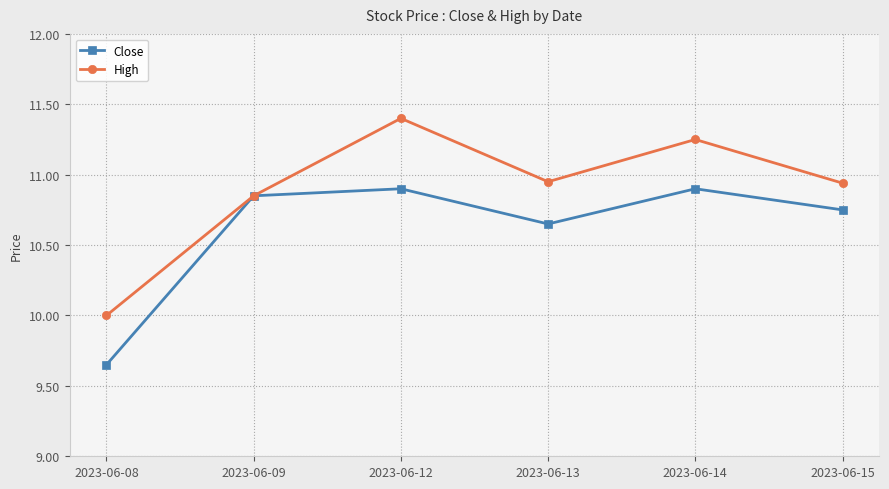

At which label does High reach its minimum?

2023-06-08